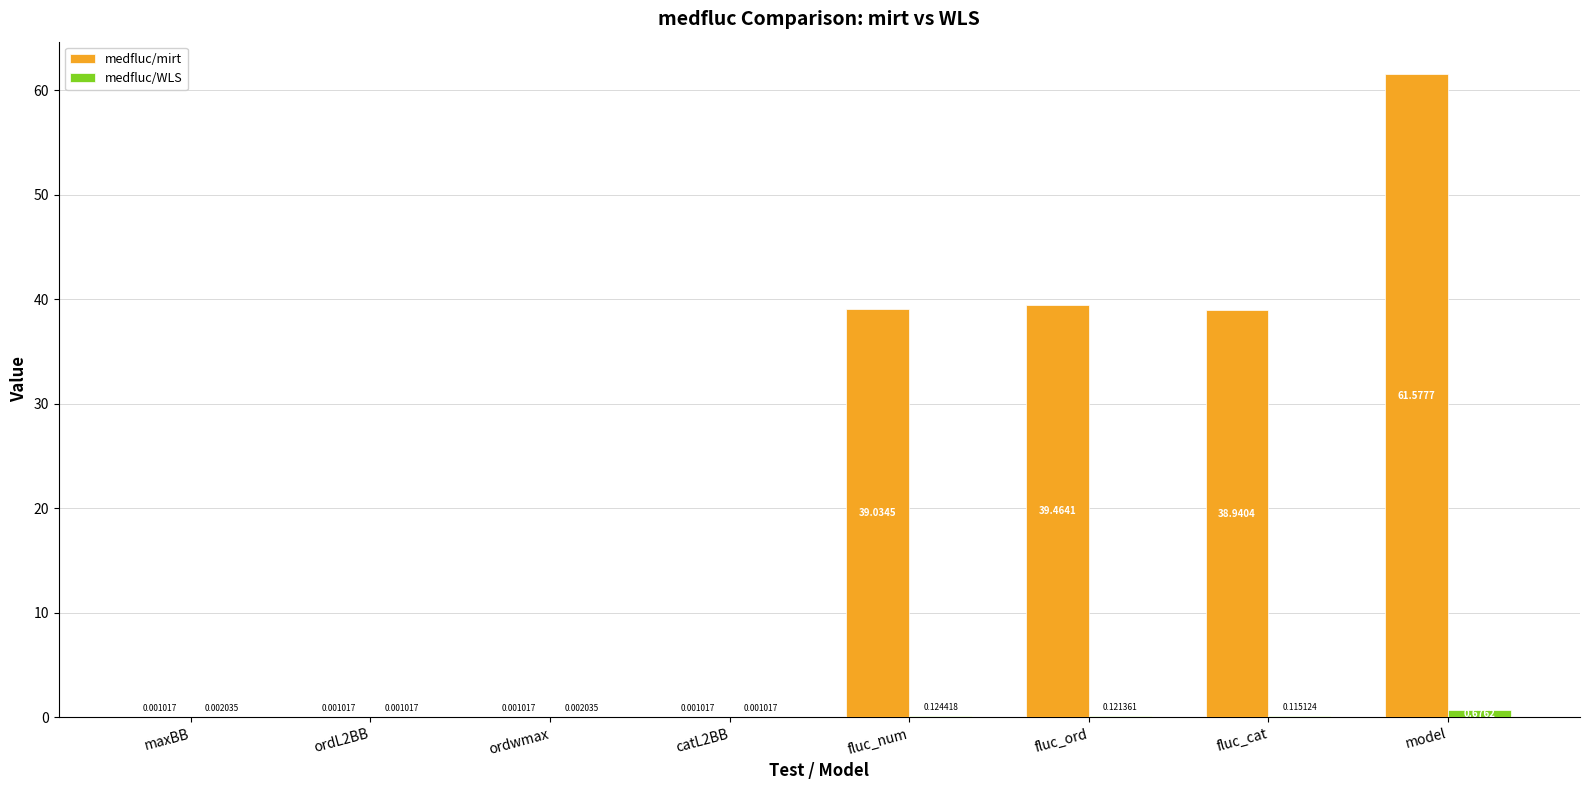

At which label does medfluc/mirt reach its peak?

model